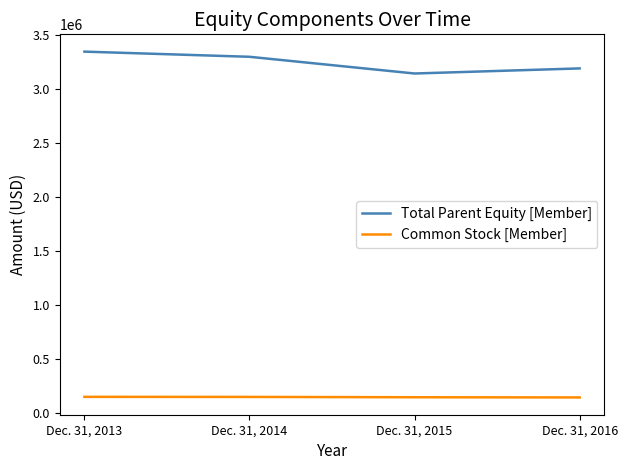

What is the difference between the maximum and second lowest values in the Total Parent Equity [Member] series?

155346